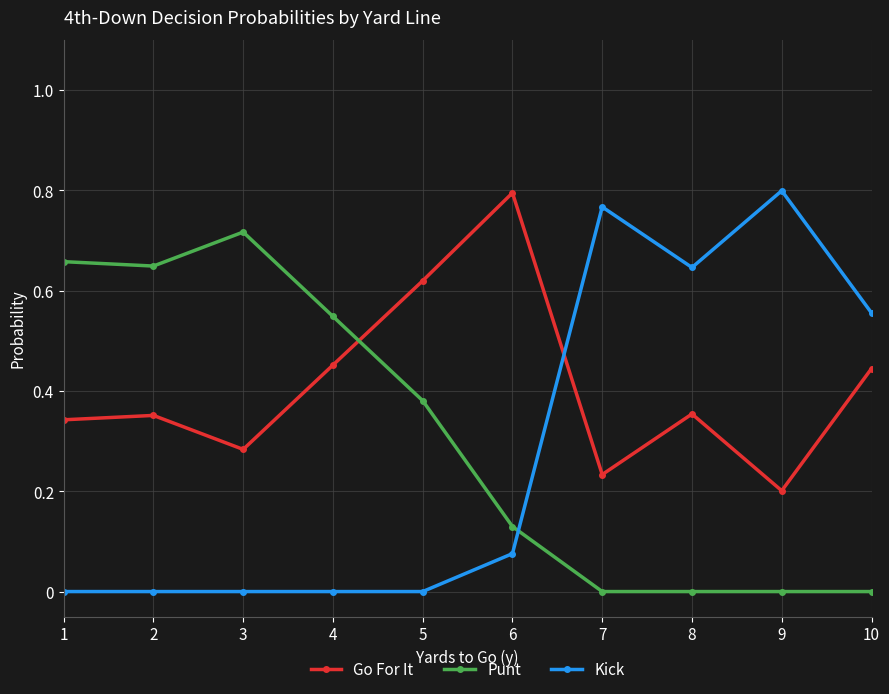

What are all the series names shown in the legend?

Go For It, Punt, Kick